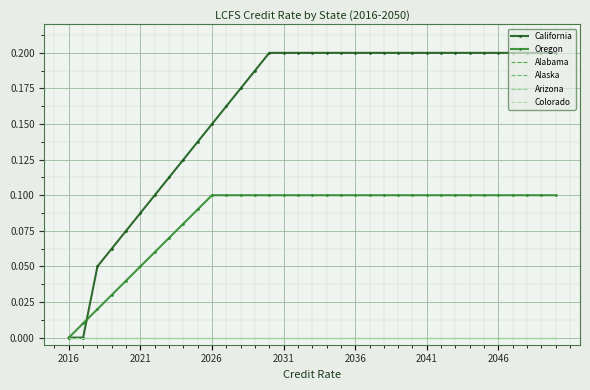

True or false: Alabama and Oregon cross at least once.

False